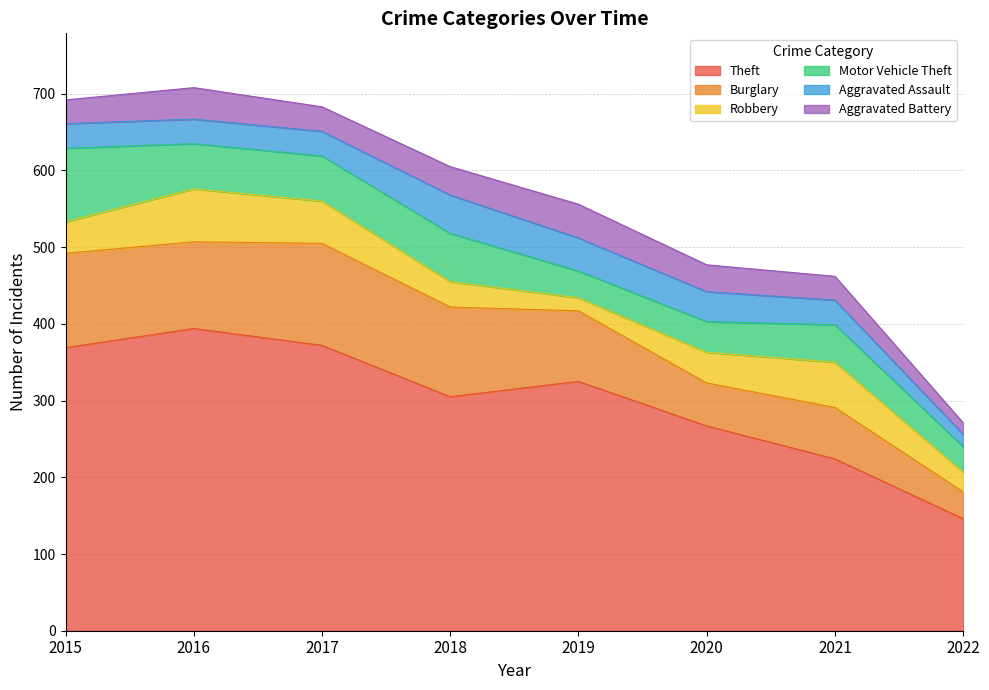

At 2022, list the series in order from largest to smallest.

Theft, Burglary, Motor Vehicle Theft, Robbery, Aggravated Assault, Aggravated Battery